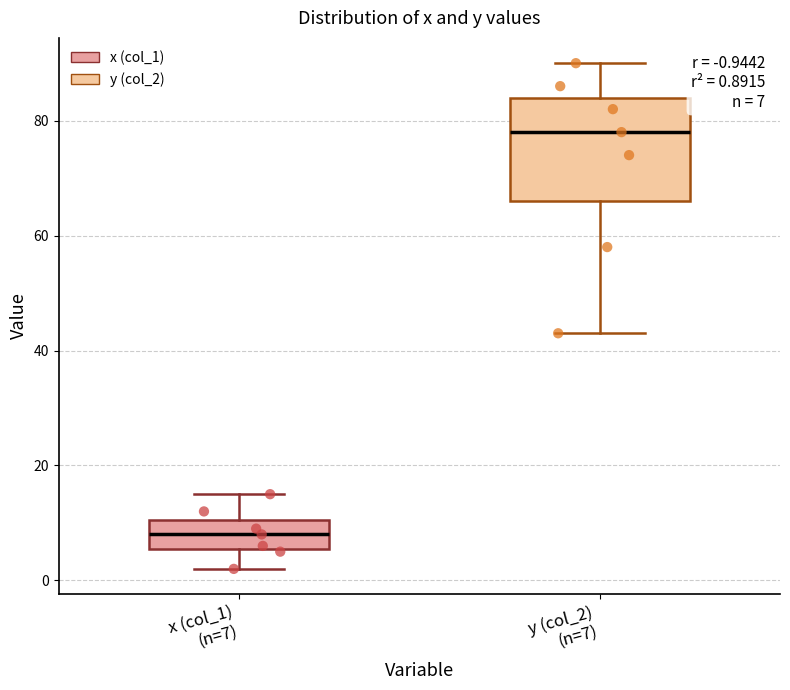

Which box has the highest median line?

y (col_2) (n=7)